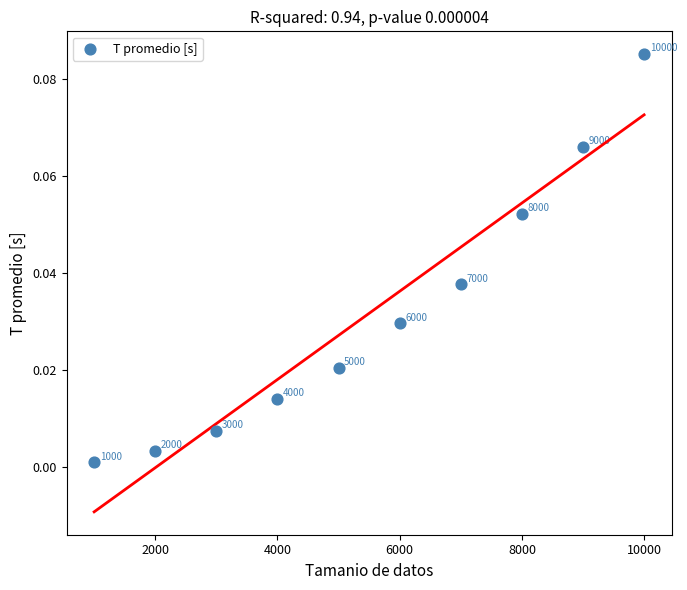

What is the average X value?

5500.0